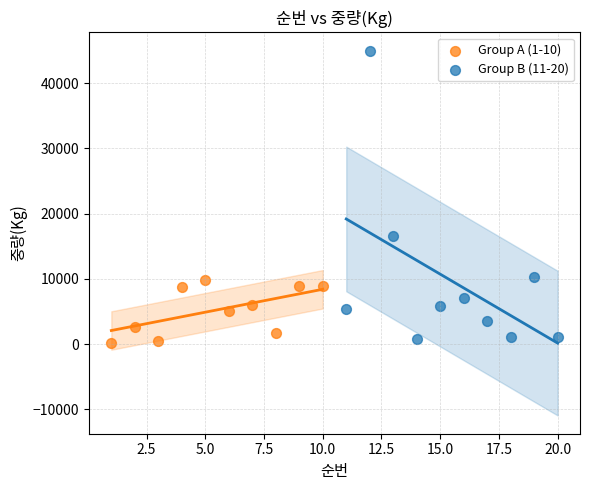

Which series reaches the maximum Y coordinate?

Group B (11-20)